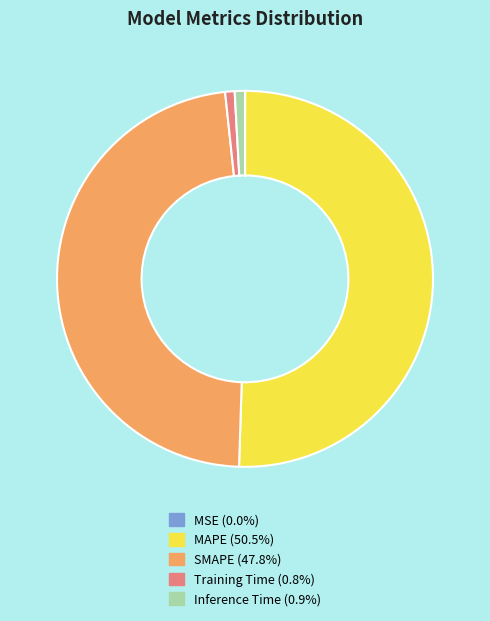

Which category has the biggest portion of the pie?

MAPE